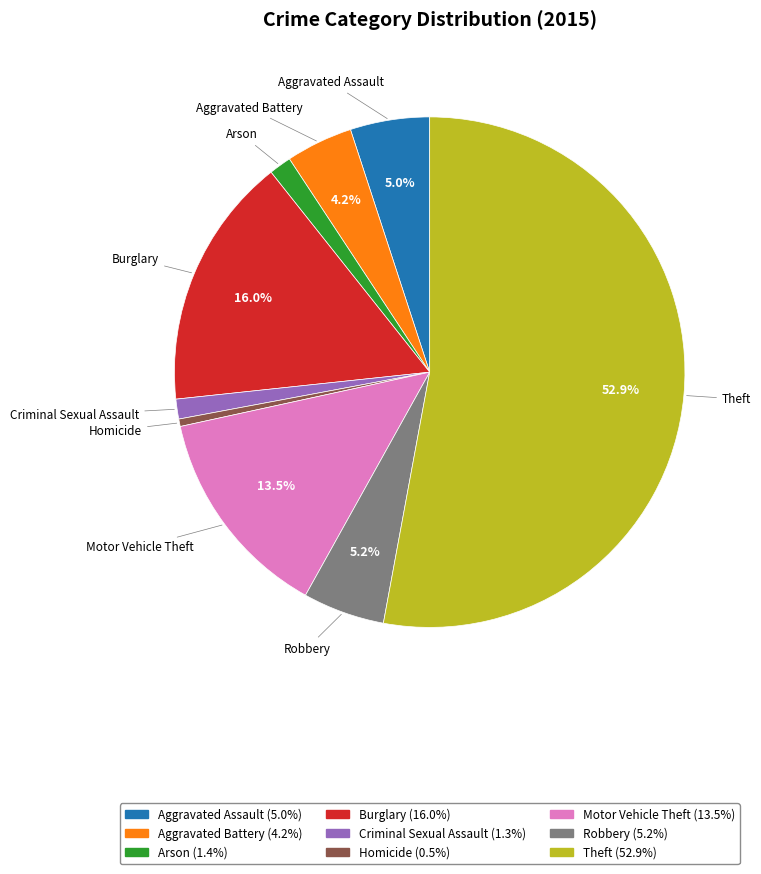

How many segments does this pie chart have?

9